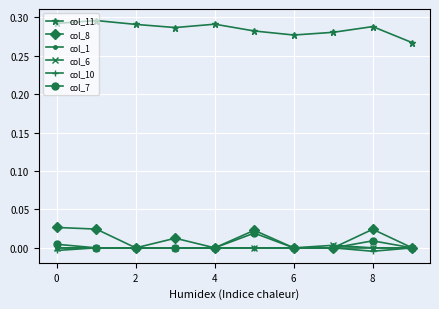

Which series has the largest total across all categories?

col_11